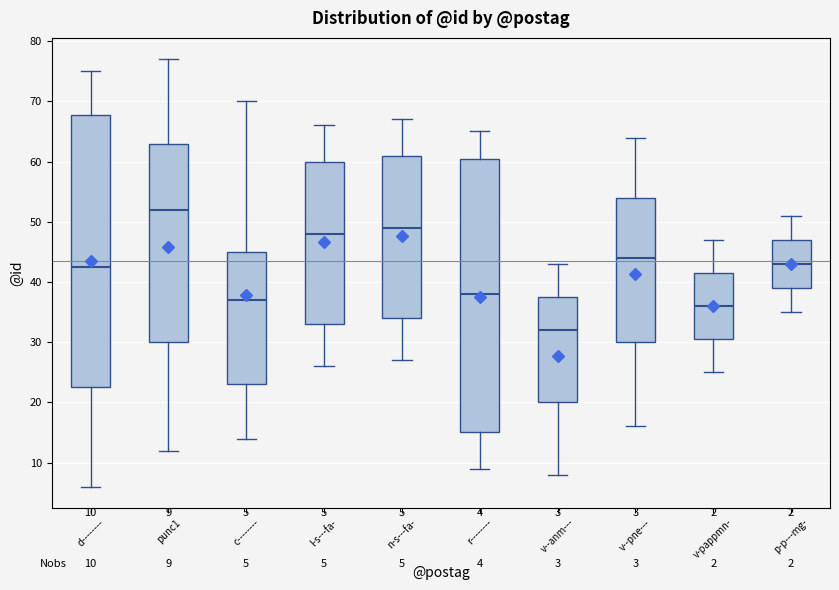

Which box's median line is the lowest?

v--anm---